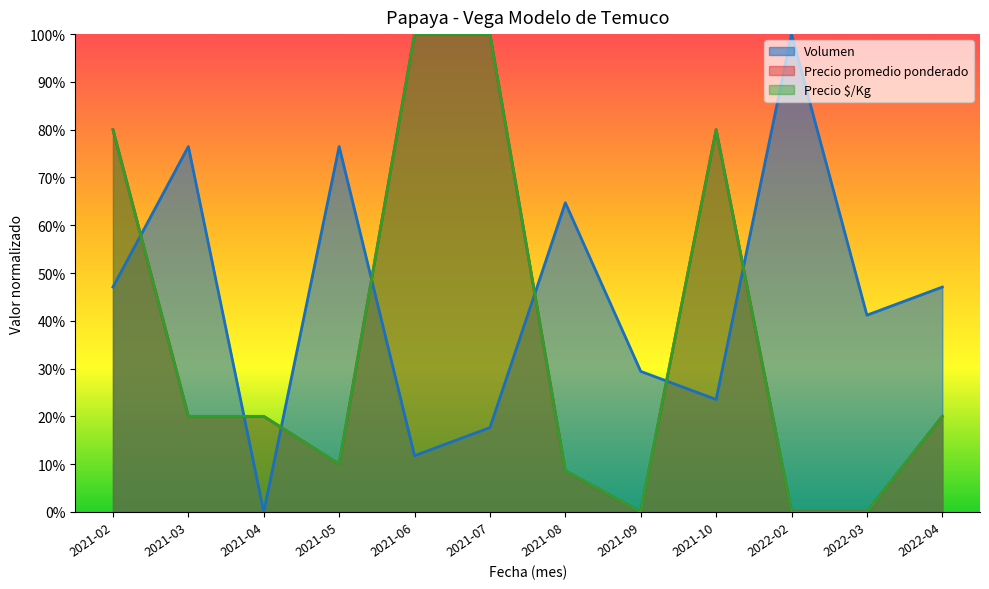

What is the label of the 11th point from the right?

2021-03